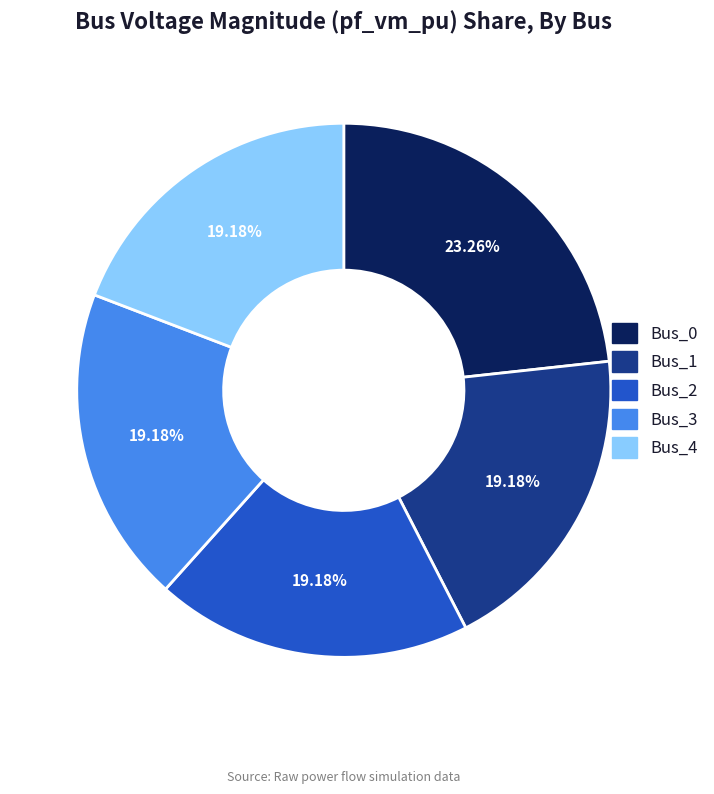

To the nearest percent, what portion does Bus_0 represent?

23%